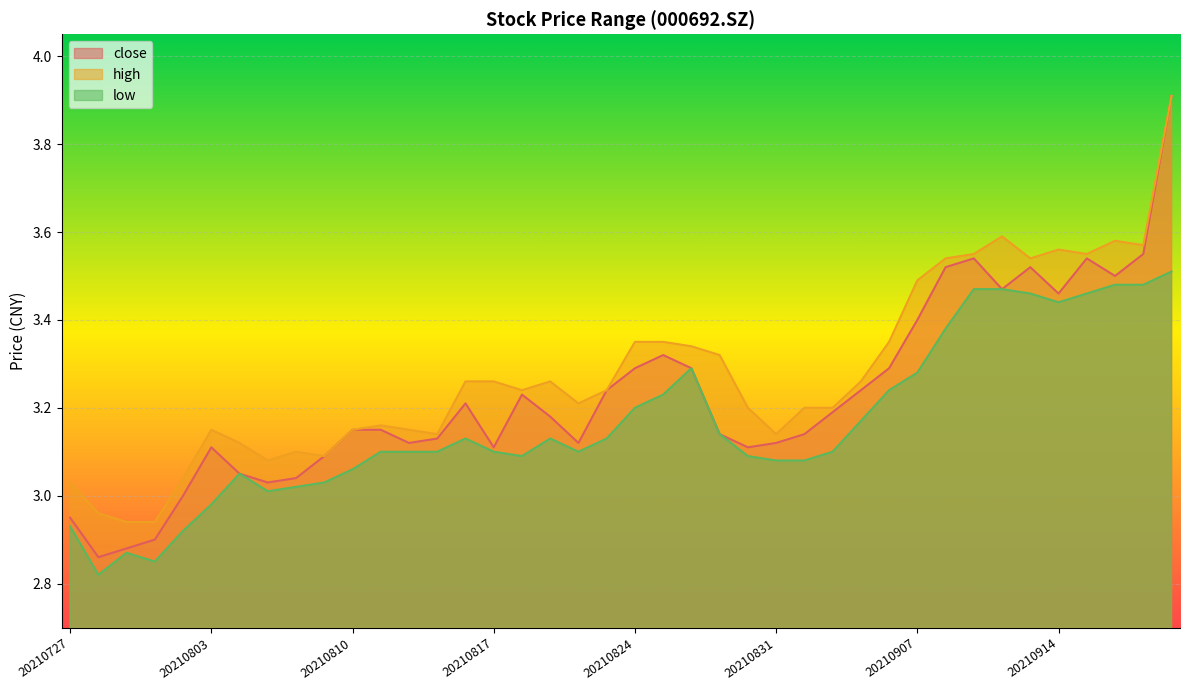

True or false: low and high cross at least once.

False